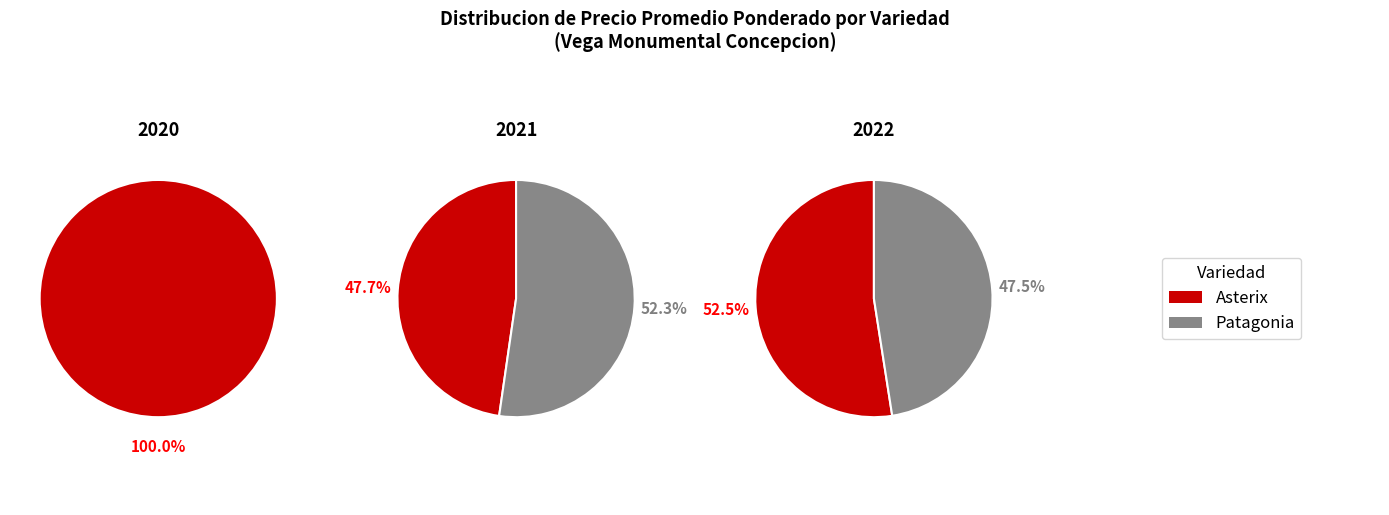

Does any single category account for the majority?

Yes